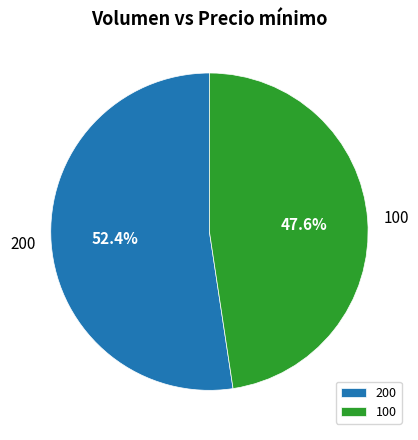

To the nearest percent, what percentage of the pie is 100?

48%